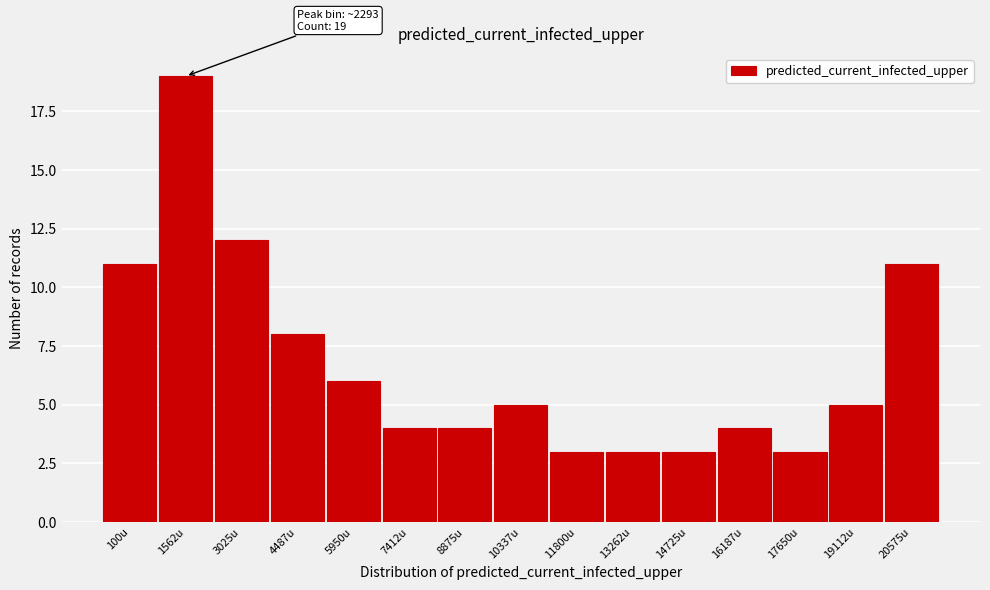

Reading left to right, list all the values displayed in this chart.

100u=11	1562u=19	3025u=12	4487u=8	5950u=6	7412u=4	8875u=4	10337u=5	11800u=3	13262u=3	14725u=3	16187u=4	17650u=3	19112u=5	20575u=11